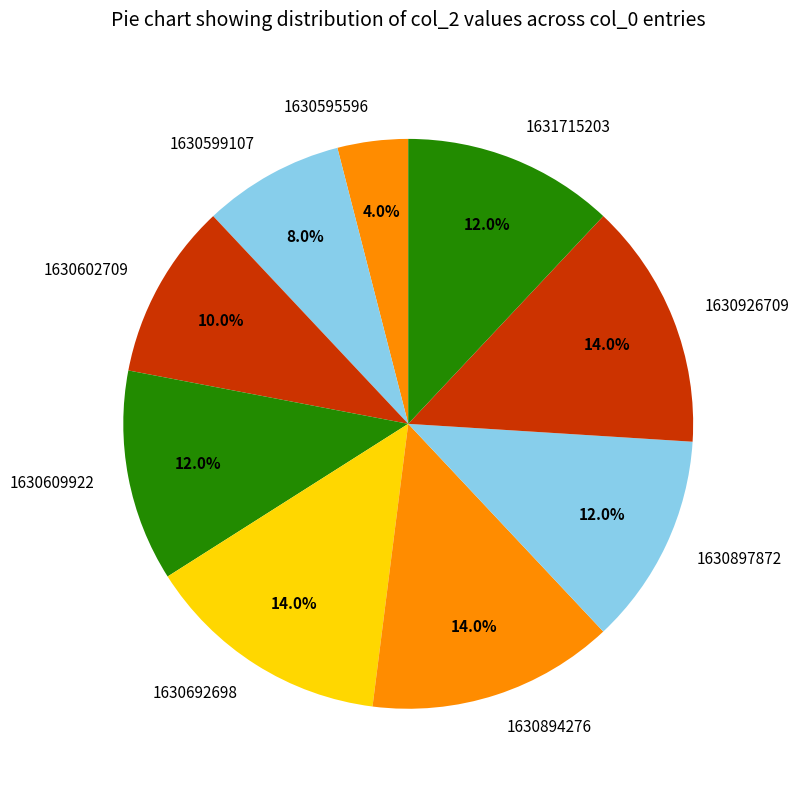

Which slice is the smallest?

1630595596